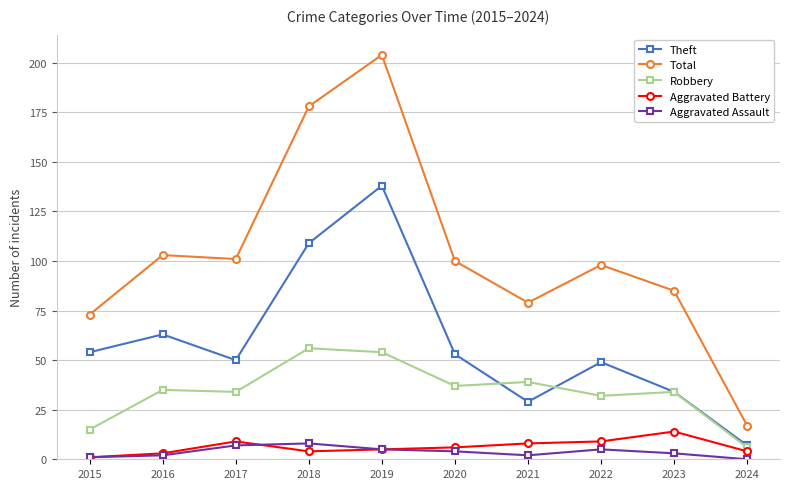

Which category has the lowest value in the Aggravated Battery series?

2015